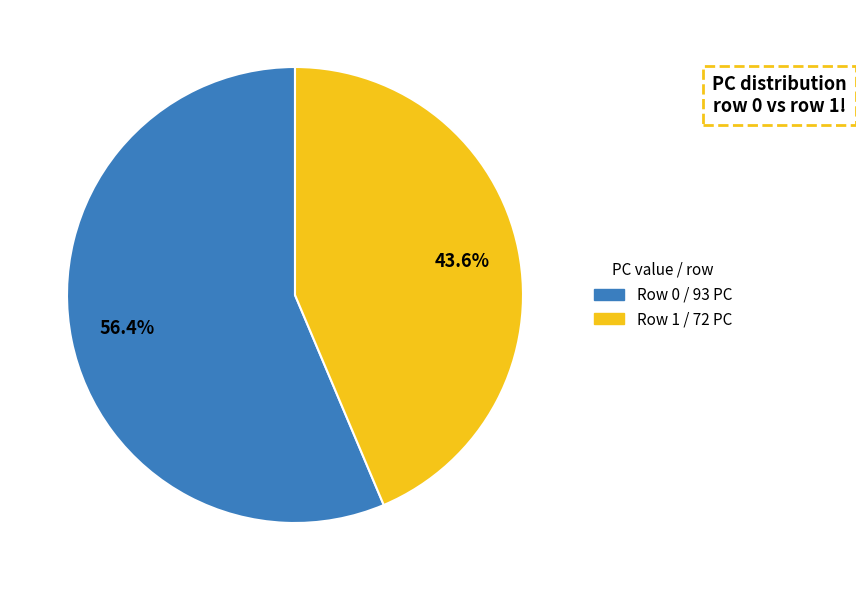

Does any single category account for the majority?

Yes